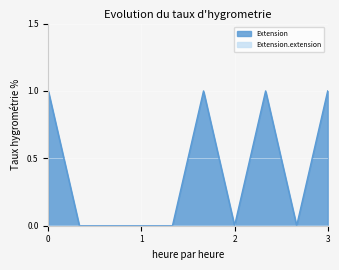

The value of Extension at 2 is -1. True or false?

False